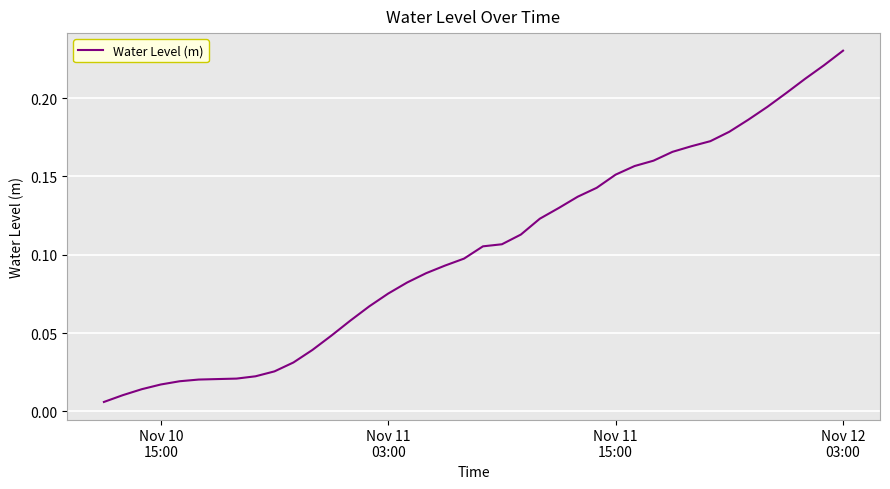

At which category does the chart reach its minimum across all series?

Nov 10
15:00